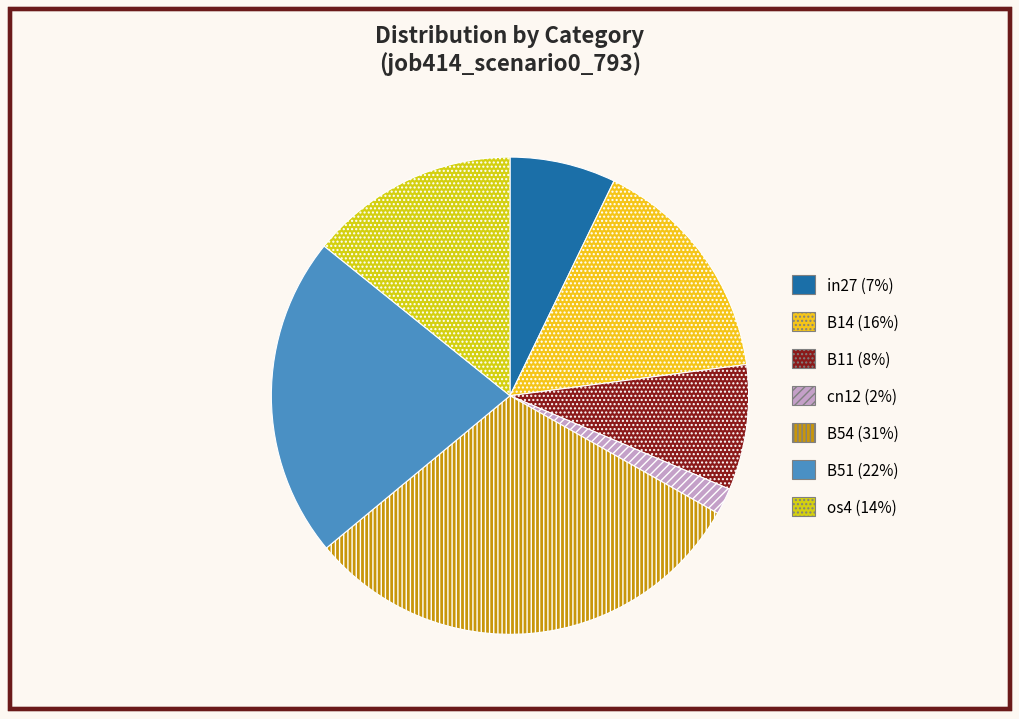

What is the largest slice in the pie chart?

B54